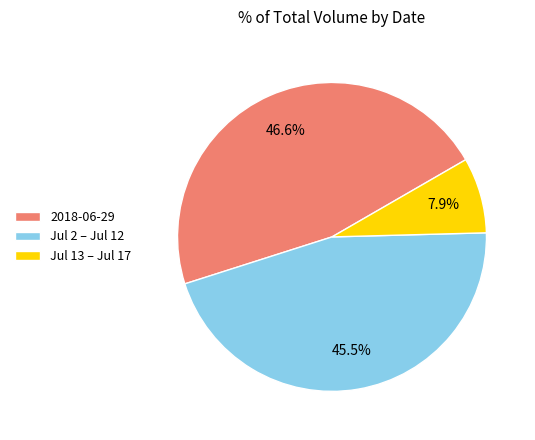

What portion of the pie excludes 2018-06-29?

53.4%